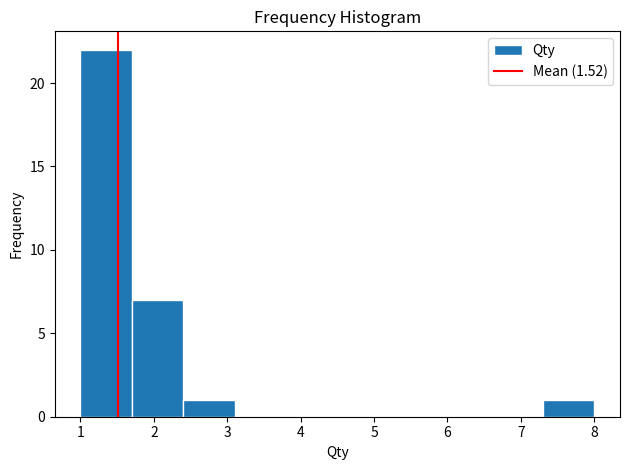

What is the height of the bar covering 1.7 to 2.4 on the x-axis? The values are not printed on the chart, so give them approximately, as read against the axis.

7